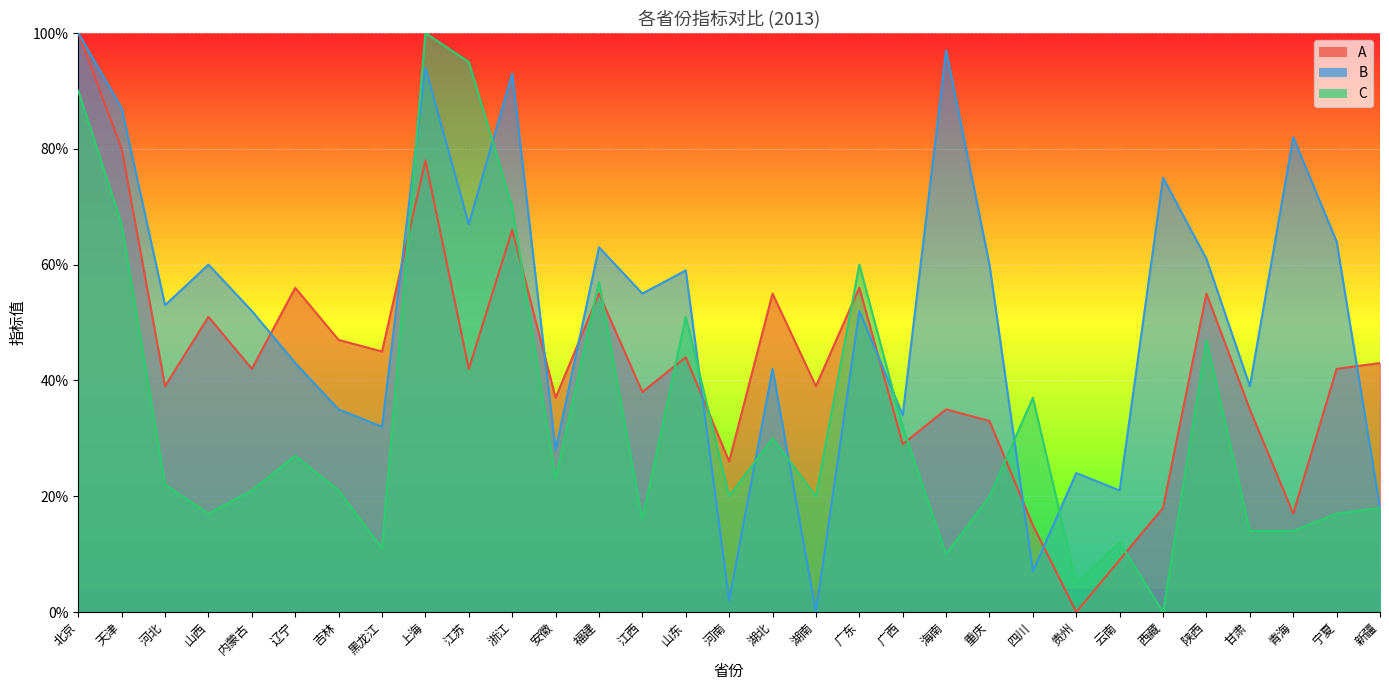

How many lines are shown in the chart?

3